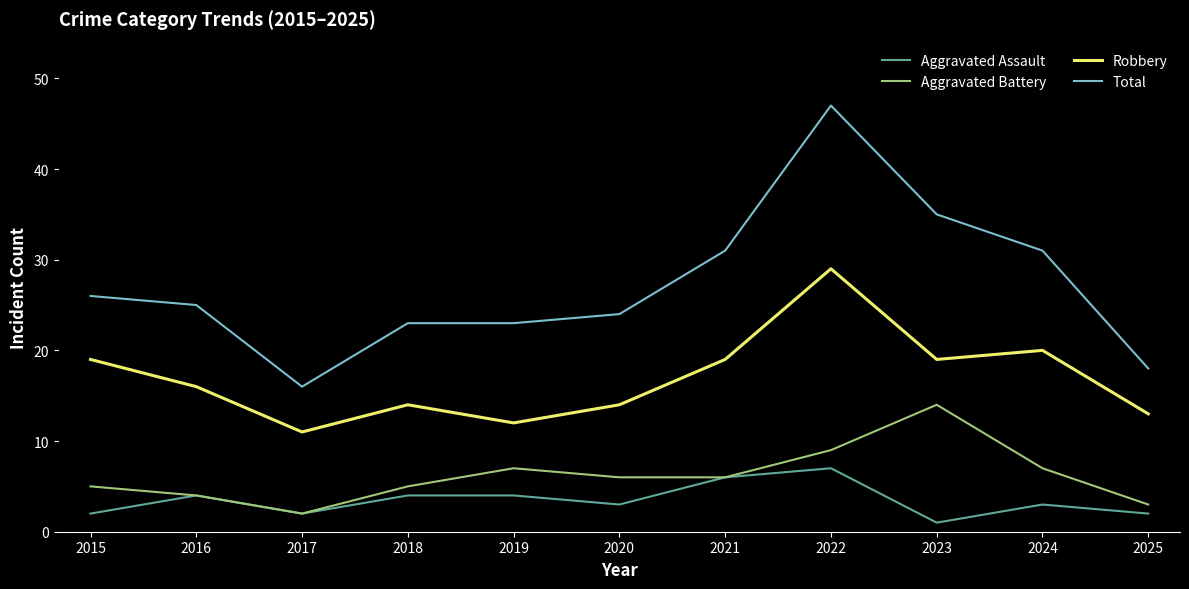

Rank the series by their maximum value, from highest to lowest.

Total, Robbery, Aggravated Battery, Aggravated Assault